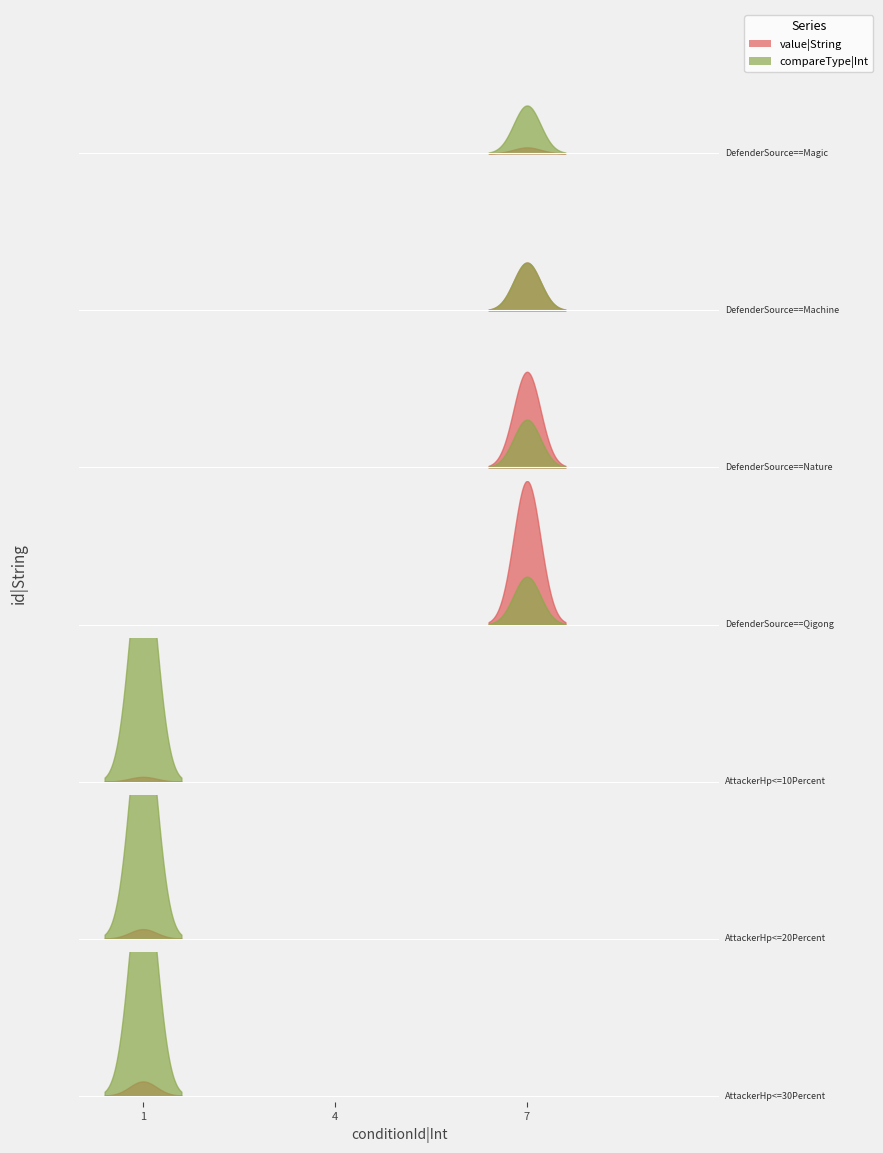

List the labels in order of compareType|Int value, smallest first.

DefenderSource==Magic, DefenderSource==Machine, DefenderSource==Nature, DefenderSource==Qigong, AttackerHp<=10Percent, AttackerHp<=20Percent, AttackerHp<=30Percent